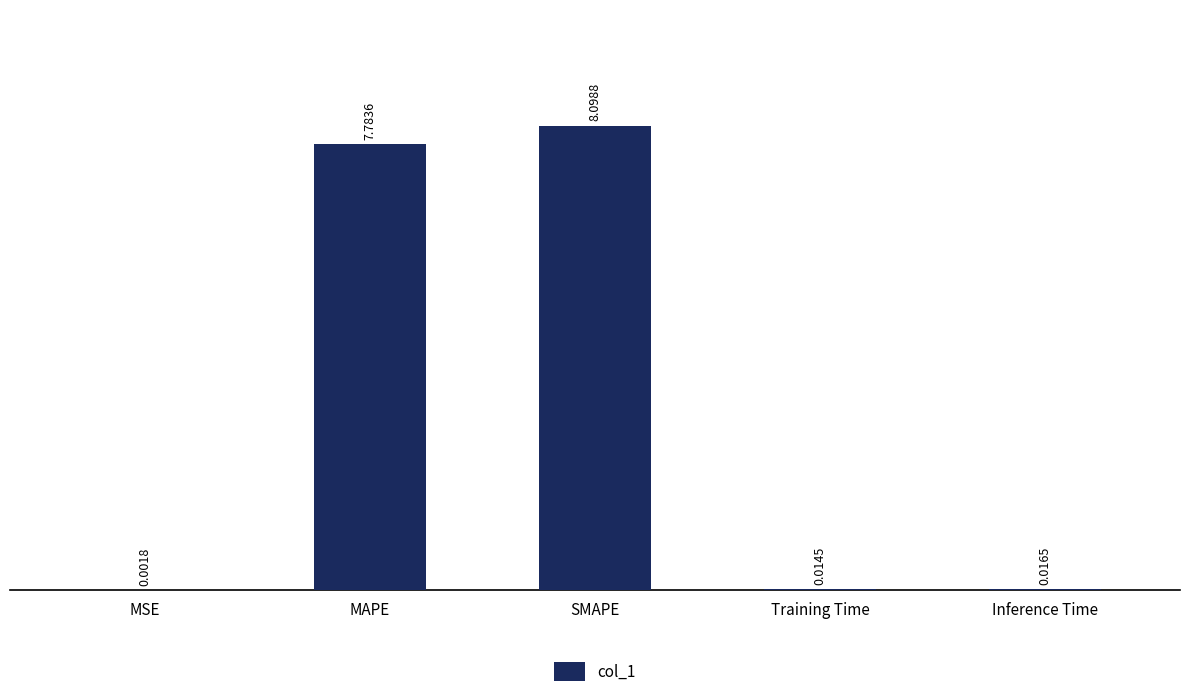

What is the average value?

3.2